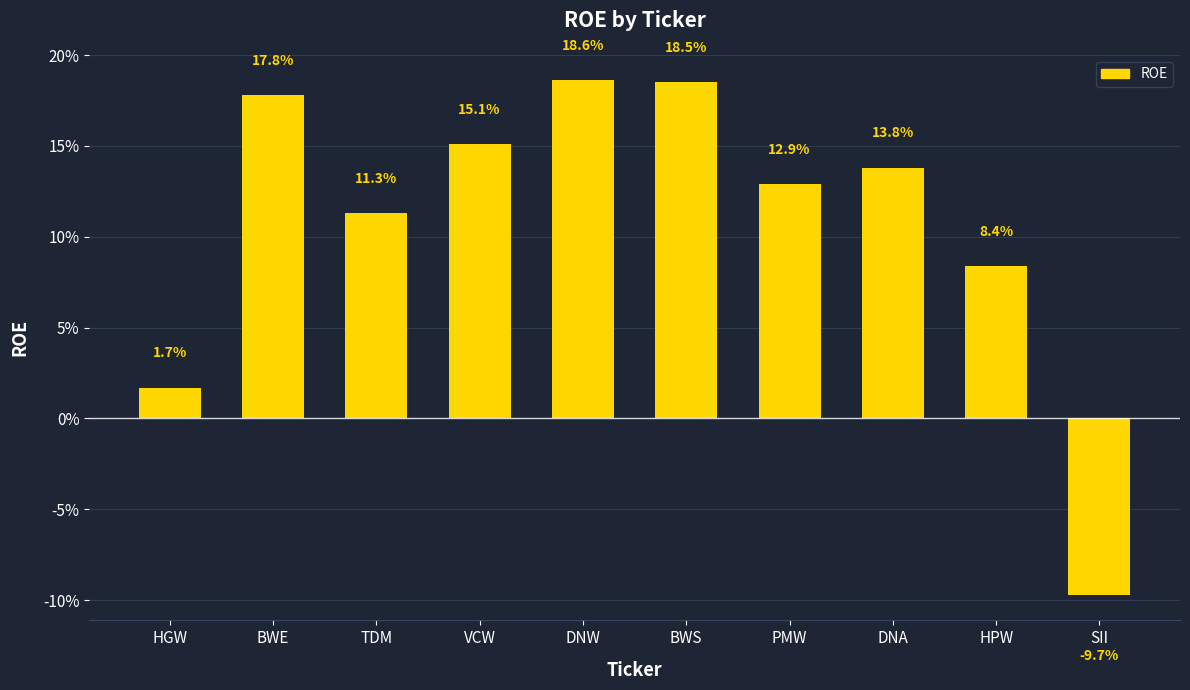

Where does the data first go above 13?

BWE